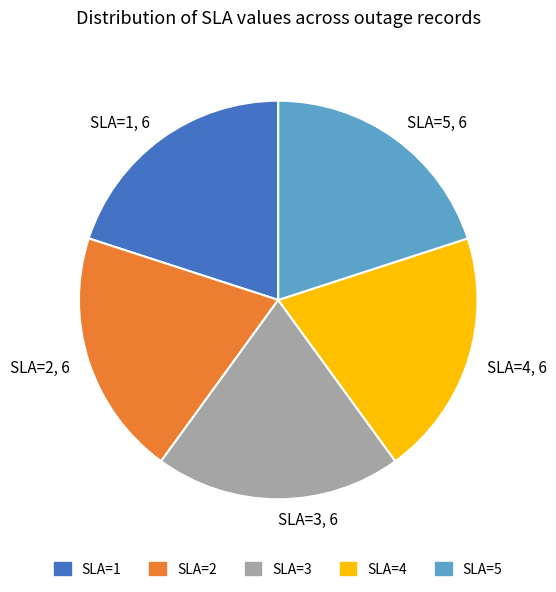

Is it true that SLA=4 is 20% of the pie?

True